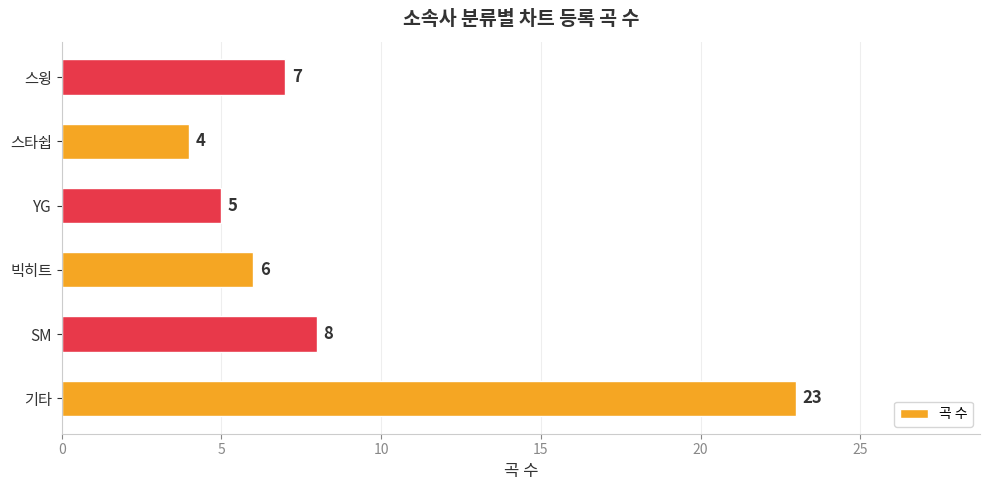

What is the change in value from 기타 to 스타쉽?

-19